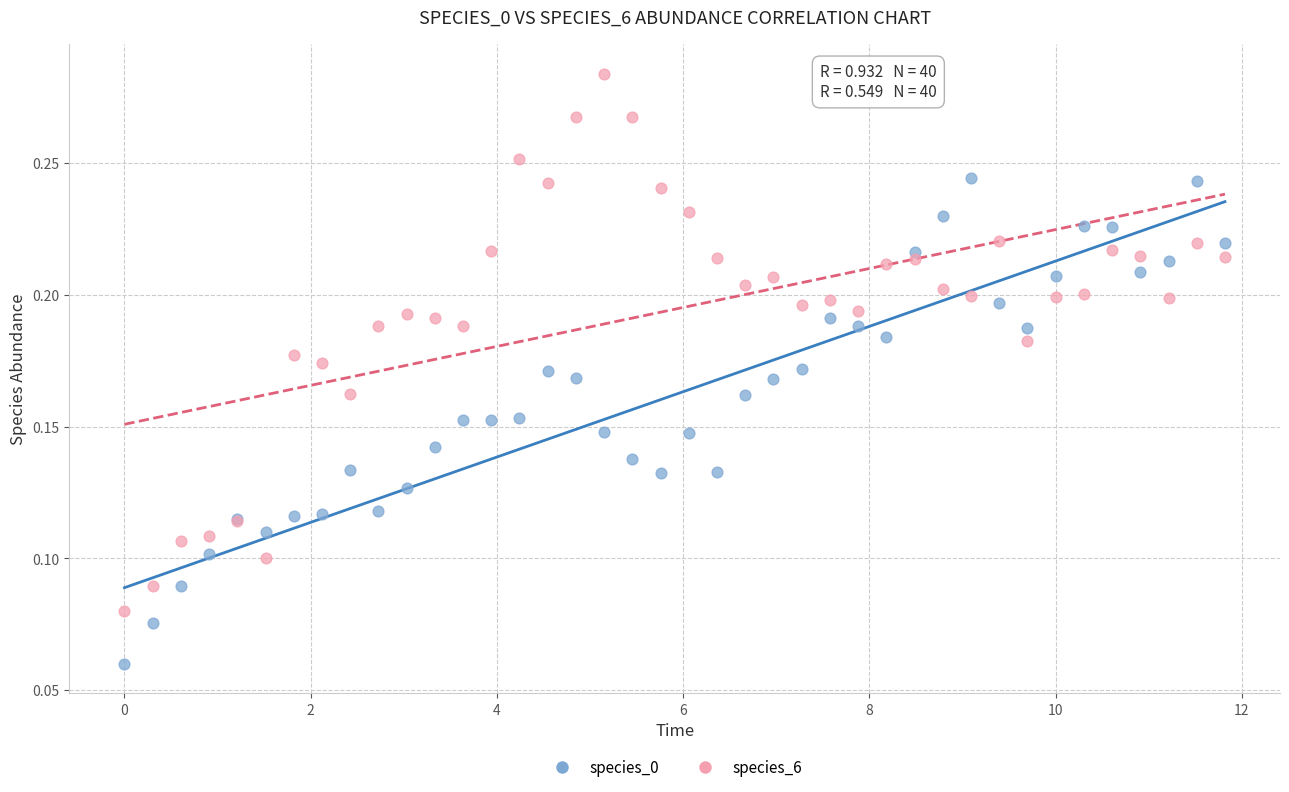

What is the X range (max minus min) for the scatter plot?

11.8